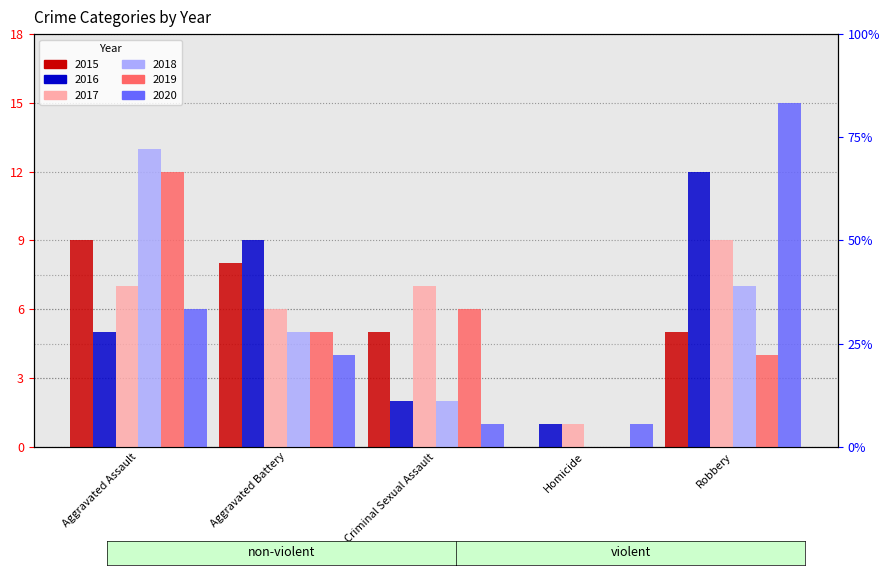

What is the sum of the 2017 values at Criminal Sexual Assault and Aggravated Battery?

13